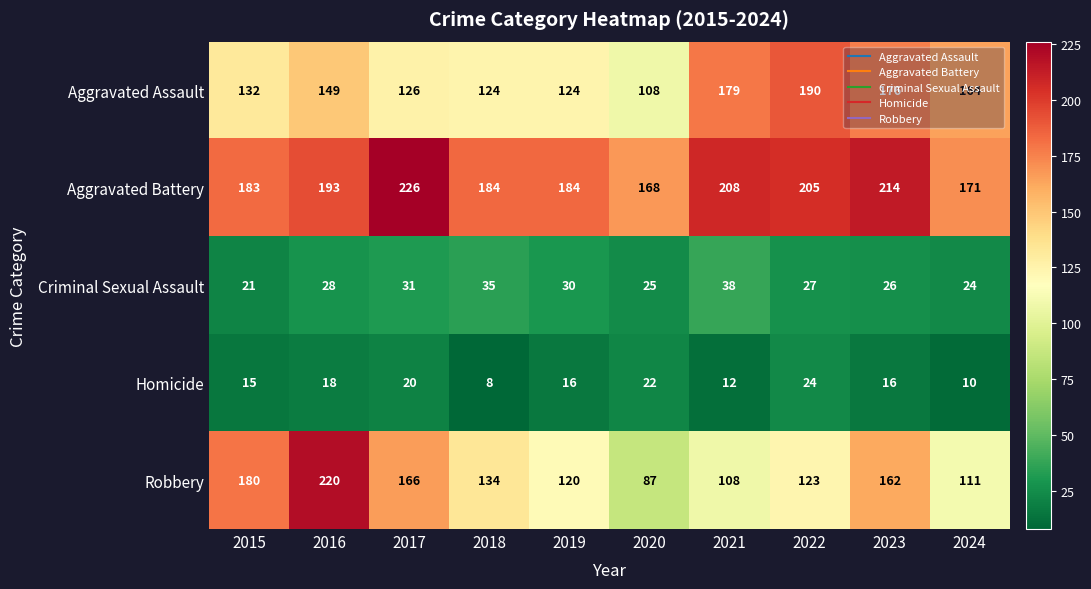

At which category is the sum across all series the highest?

2016